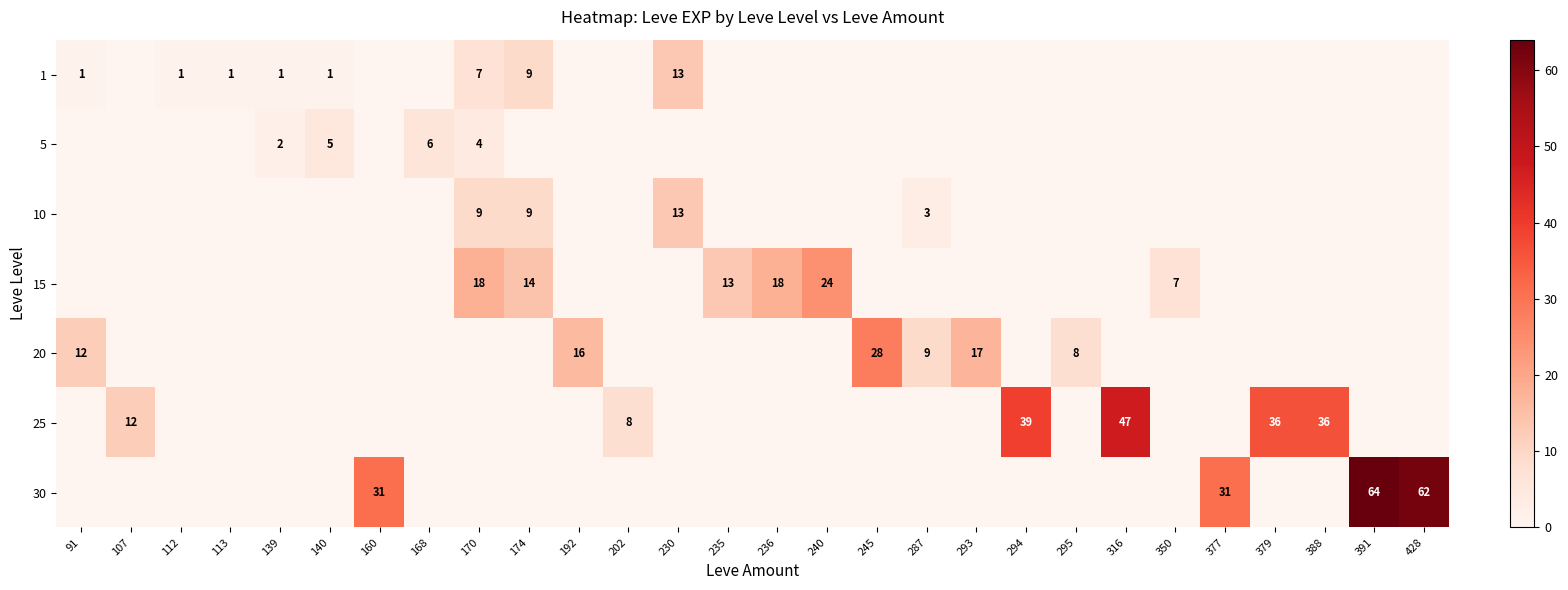

The 30 series shows 64 at 391. True or false?

True